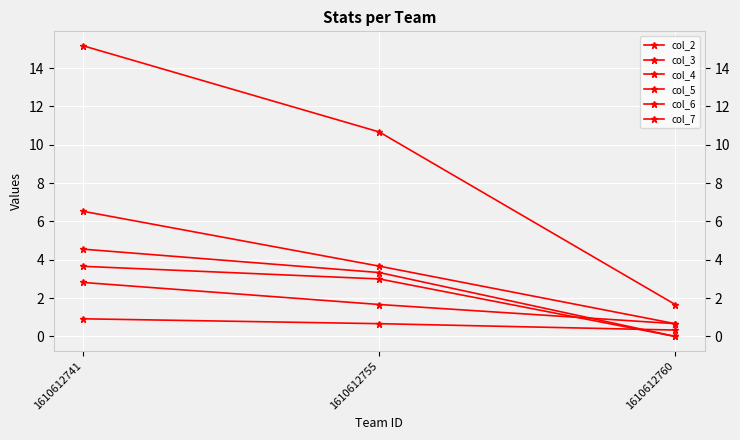

List the labels in order of col_6 value, largest first.

1610612741, 1610612755, 1610612760